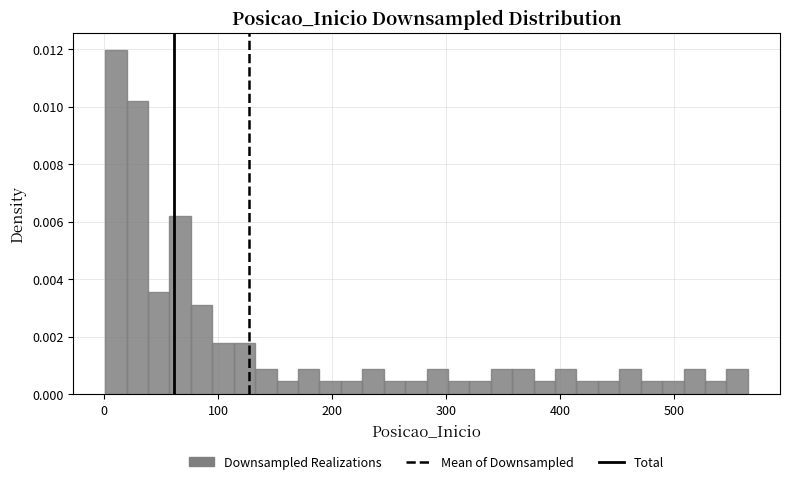

Around what value on the x-axis is the tallest bar? Give the approximate position of its centre, as read against the axis.

10